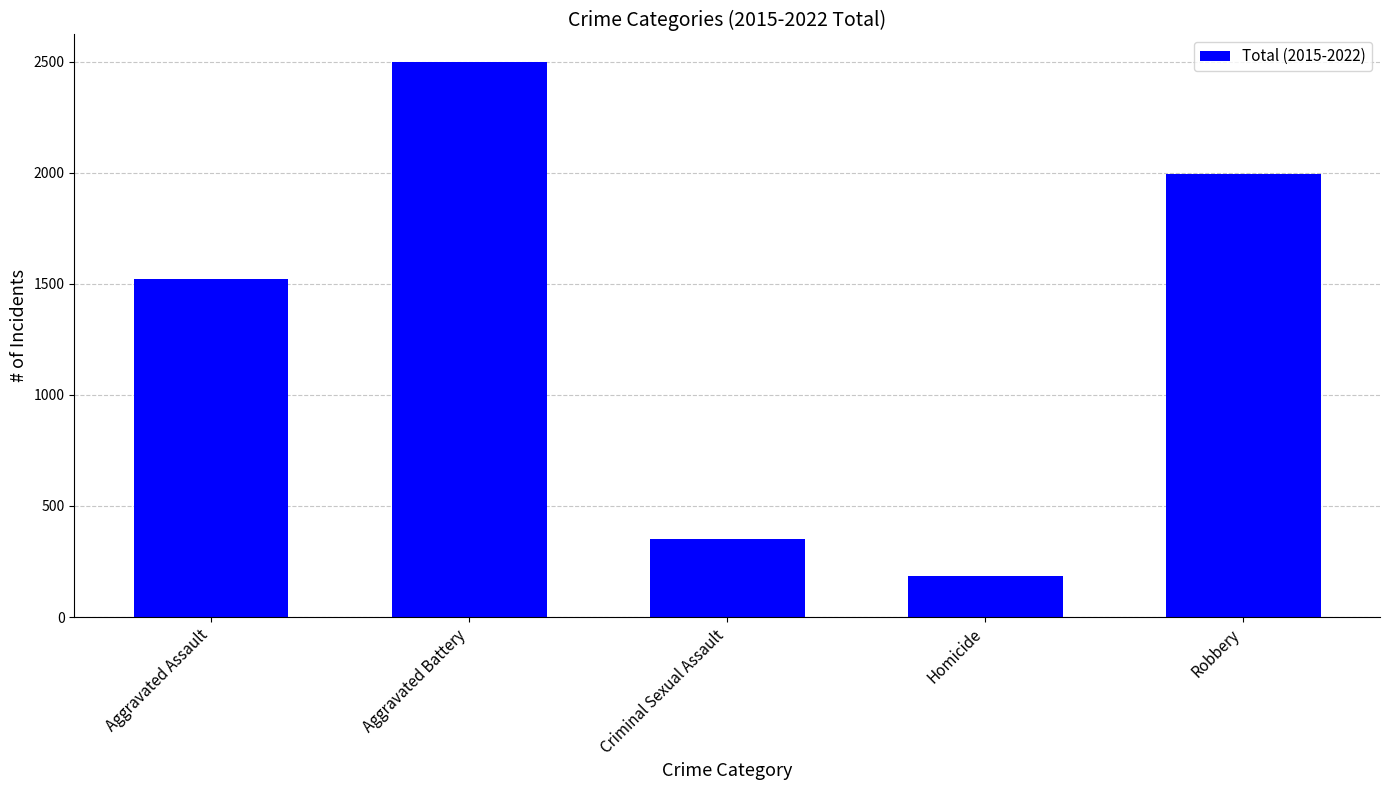

List the labels in order of value, smallest first.

Homicide, Criminal Sexual Assault, Aggravated Assault, Robbery, Aggravated Battery